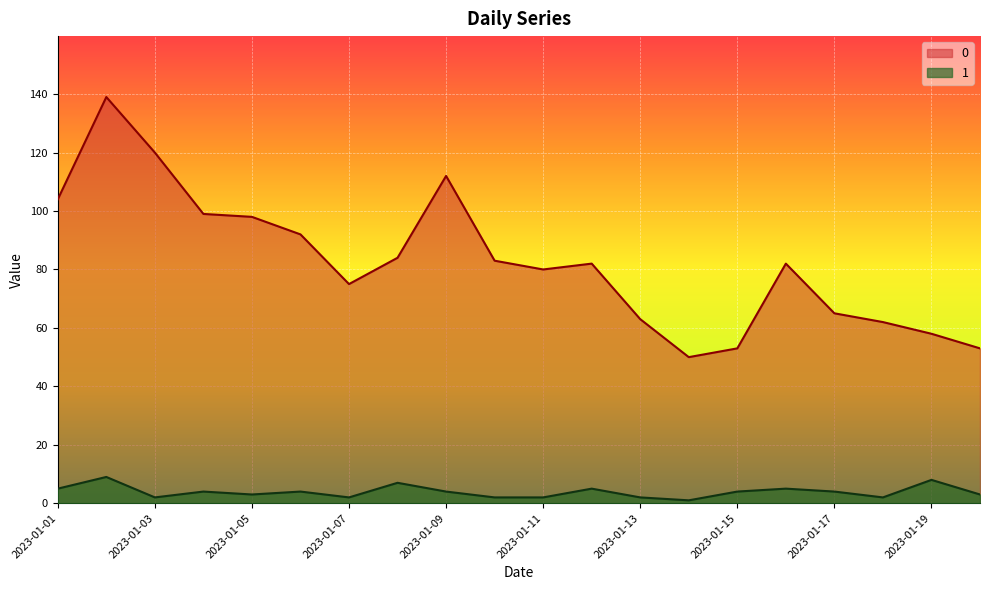

What is the spread (max minus min) of values at 2023-01-18?

60